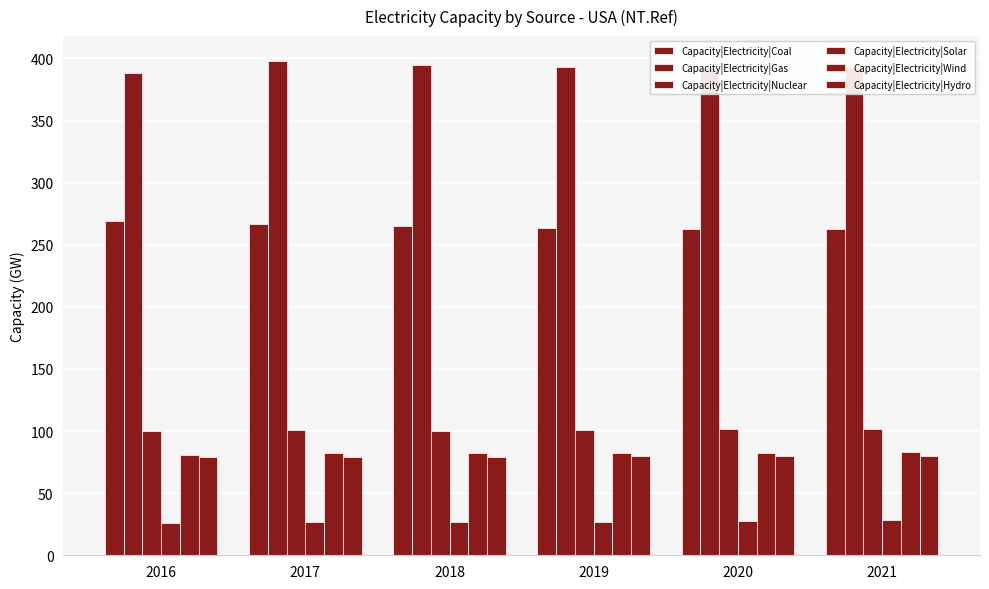

What is the sum of all Capacity|Electricity|Coal values?

1589.1